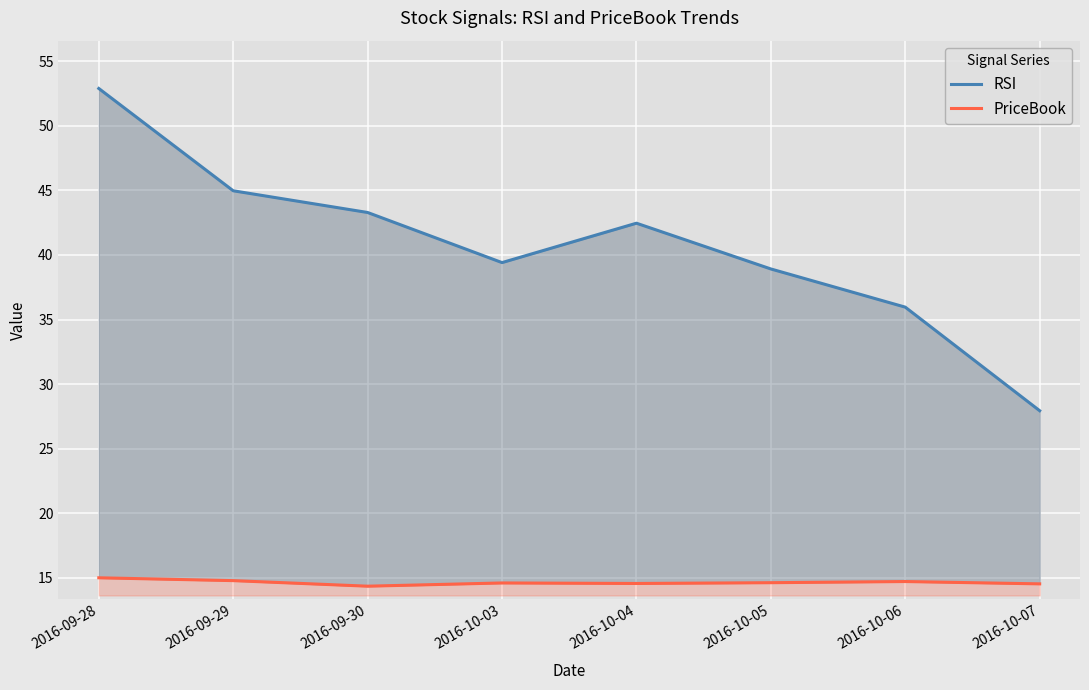

True or false: RSI has more than 0 points higher than both neighbors.

True